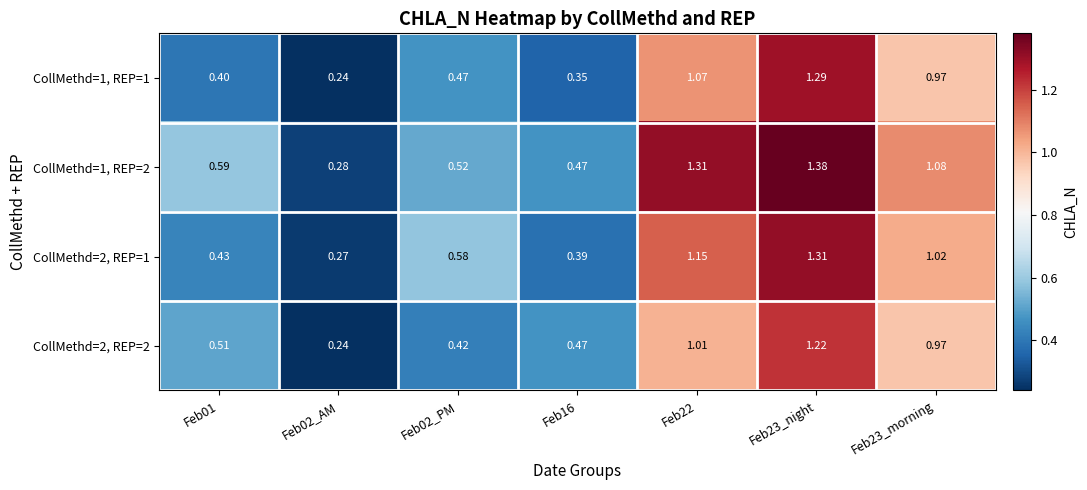

Is the value of CollMethd=1, REP=1 at Feb02_AM greater than the value of CollMethd=2, REP=1 at Feb22?

No